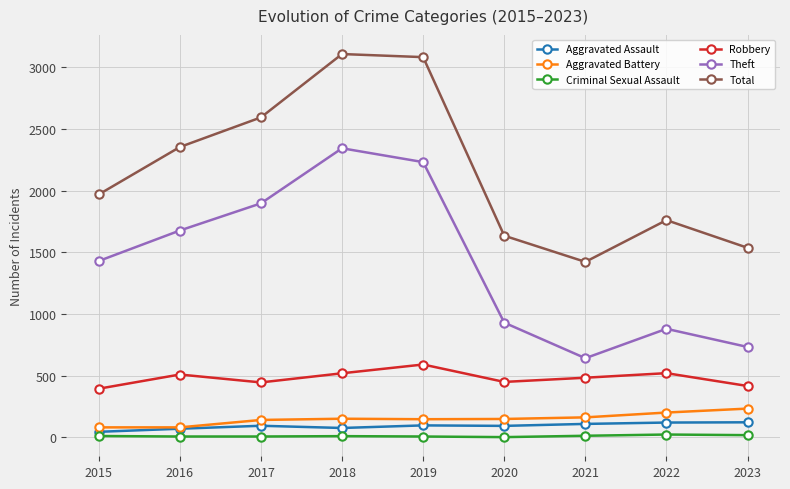

Which series changed the most between 2021 and 2022?

Total